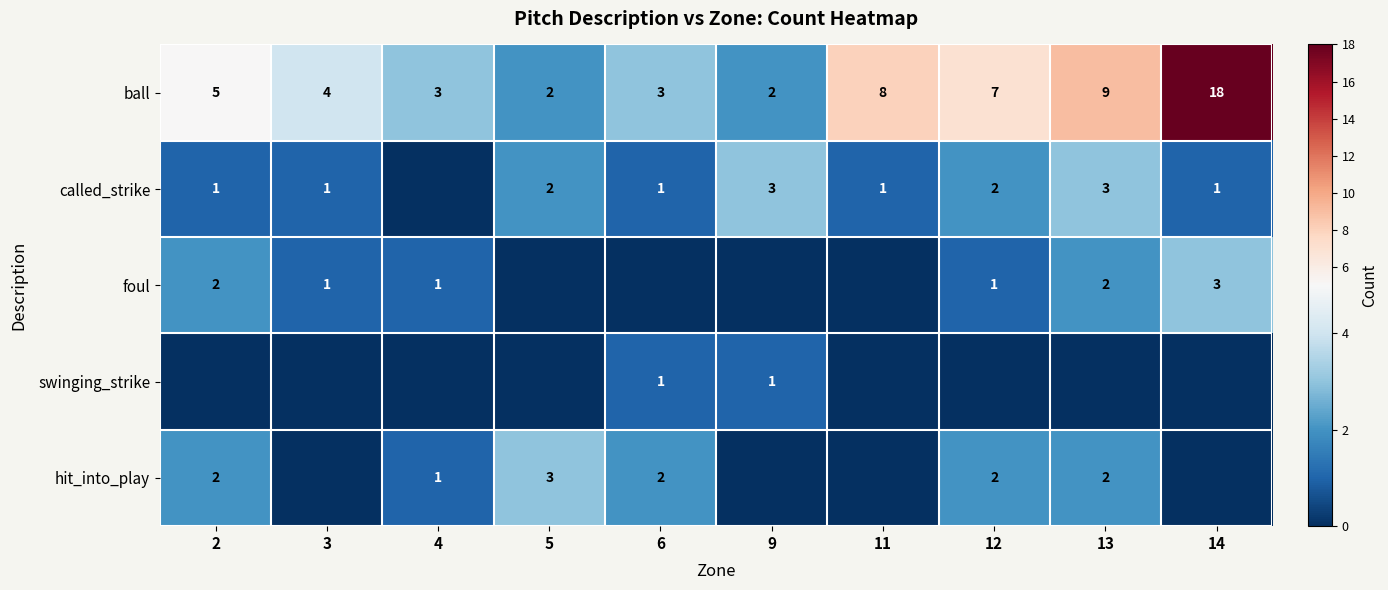

Read the ball value at 6.

3